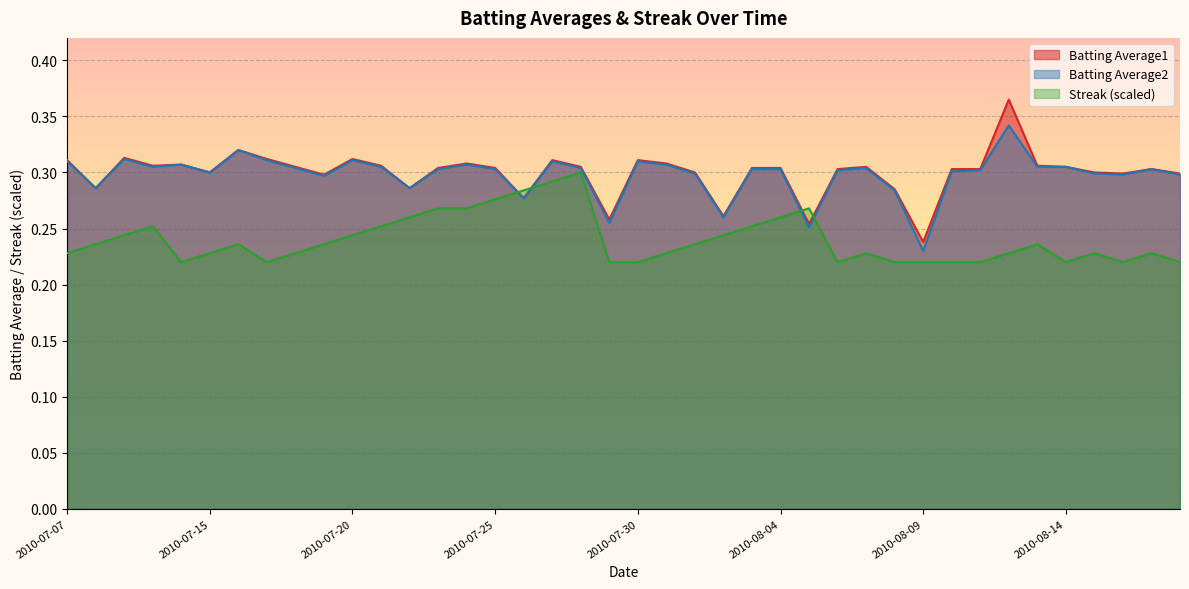

At which category does the chart reach its peak across all series?

2010-08-12